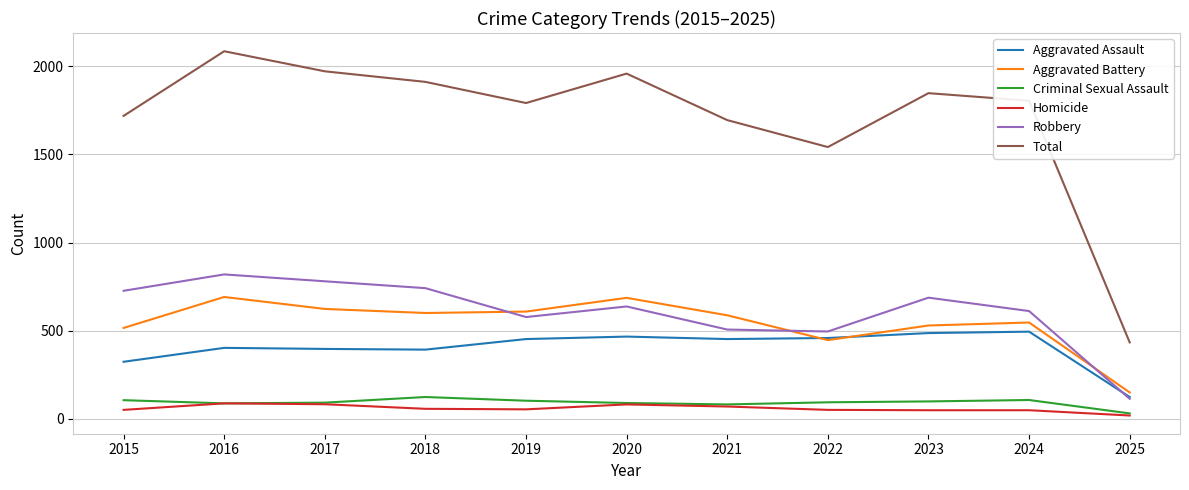

At which category does the chart reach its minimum across all series?

2025